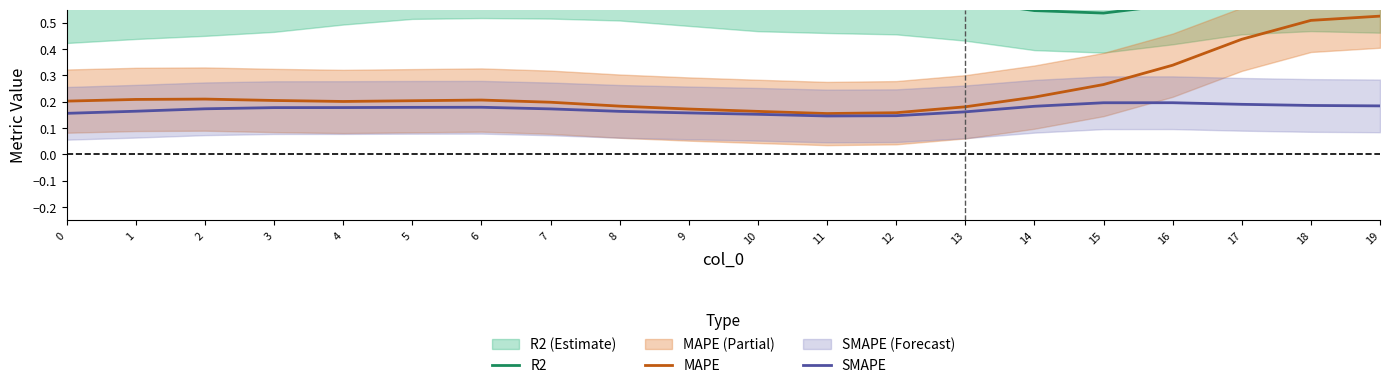

Is it true that R2 equals 0.9 at 16?

False